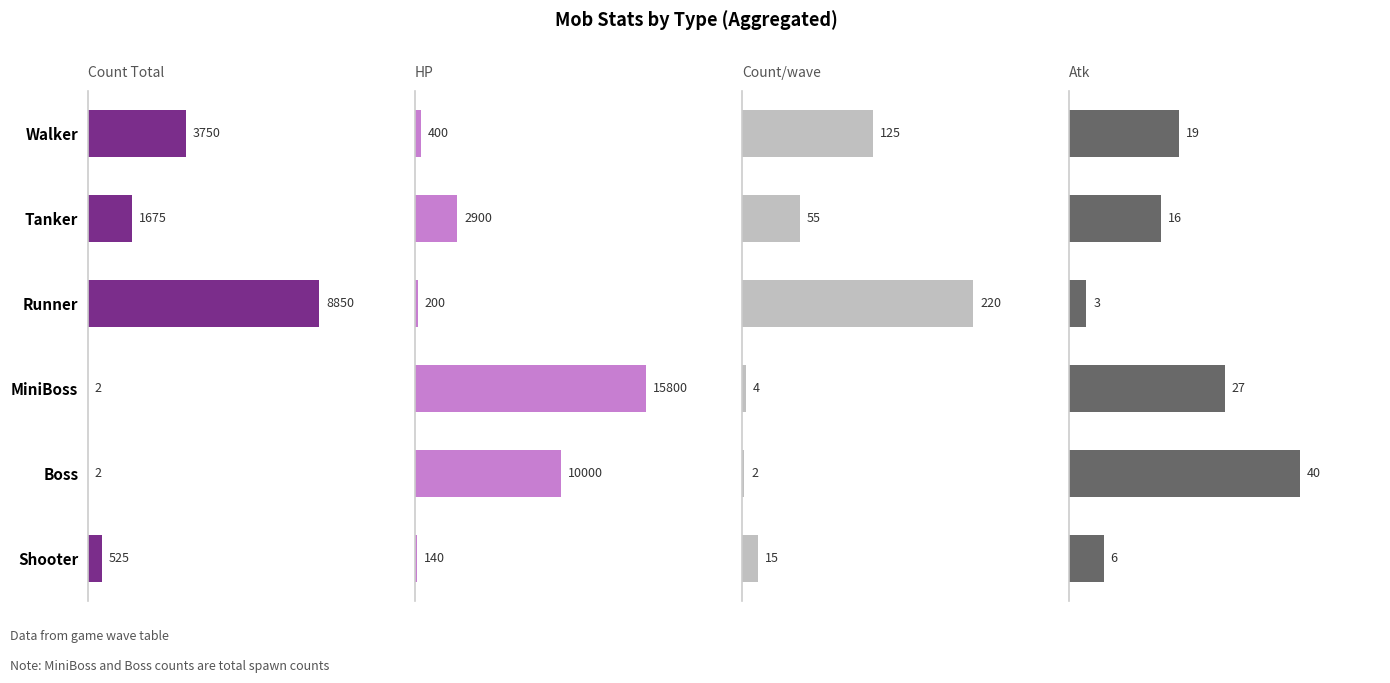

At how many categories does at least one series exceed 12591?

1